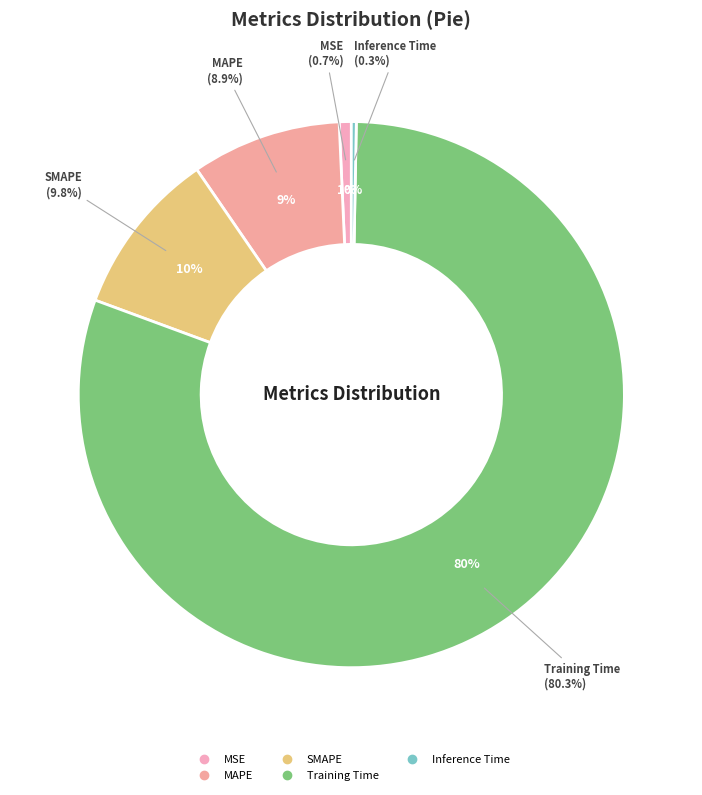

What percentage do Training Time and MSE together represent?

81.0%